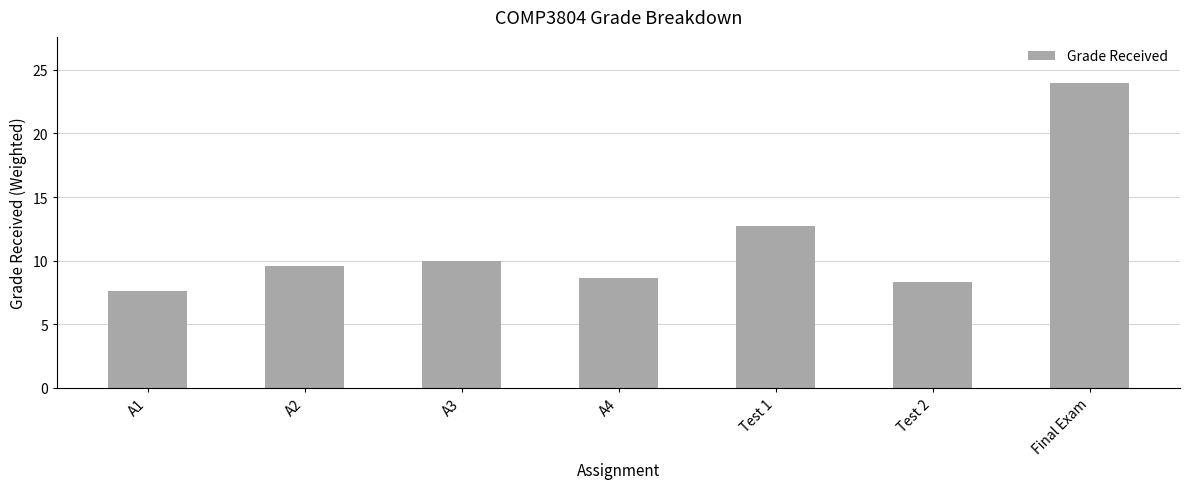

Reading left to right, extract all data points from this chart.

A1=7.6	A2=9.5	A3=10.0	A4=8.6	Test 1=12.8	Test 2=8.3	Final Exam=24.0